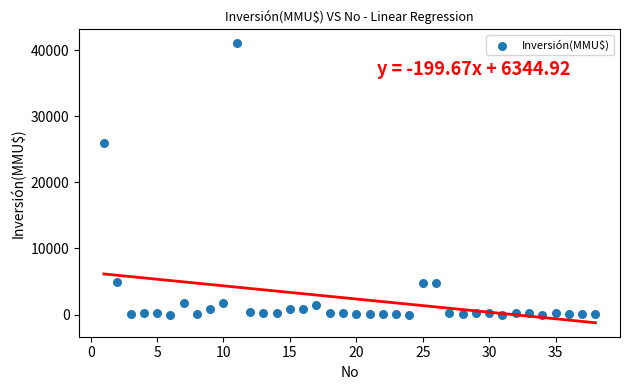

What Y value in the scatter plot is closest to 20537?

26000